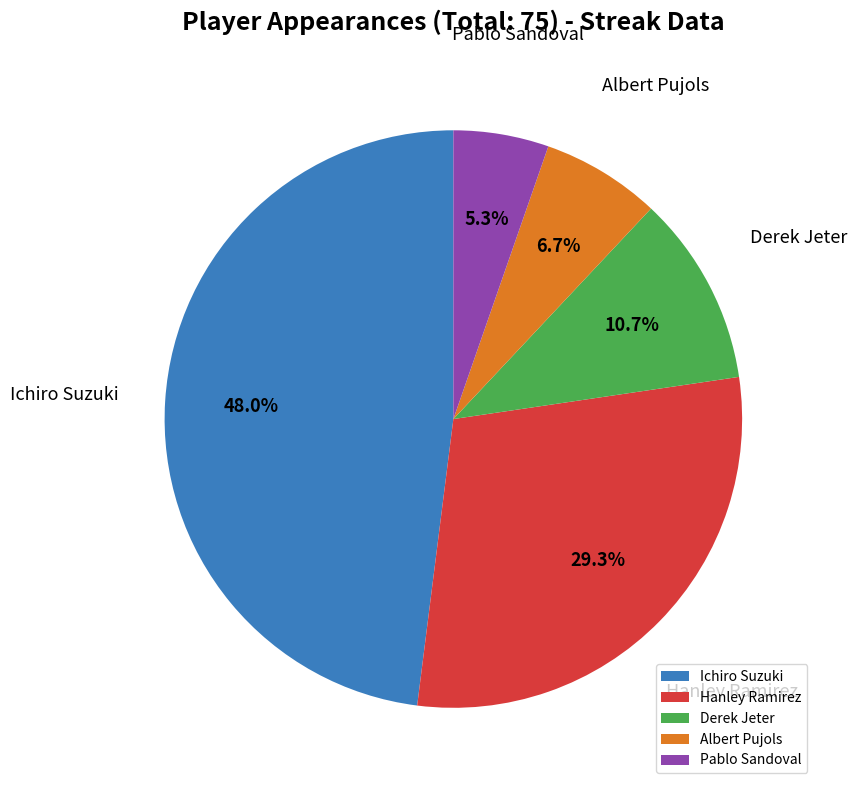

Combined, what portion of the pie is Ichiro Suzuki and Pablo Sandoval?

53.3%